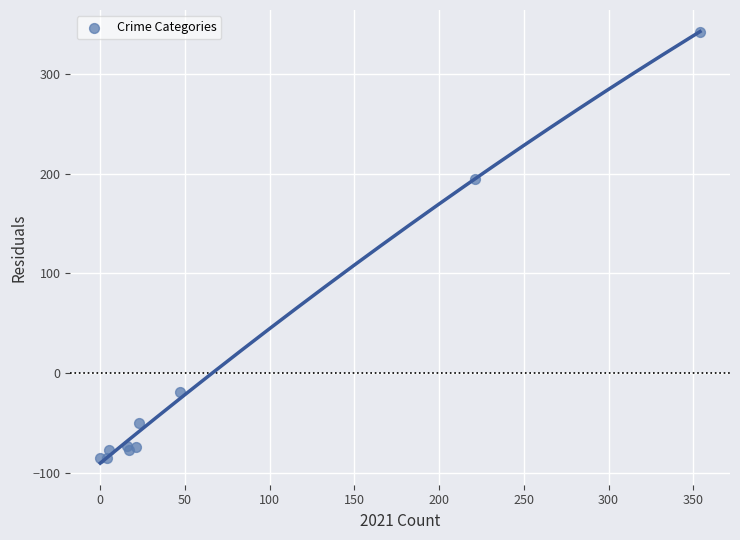

What Y value in the scatter plot is closest to 128?

194.4